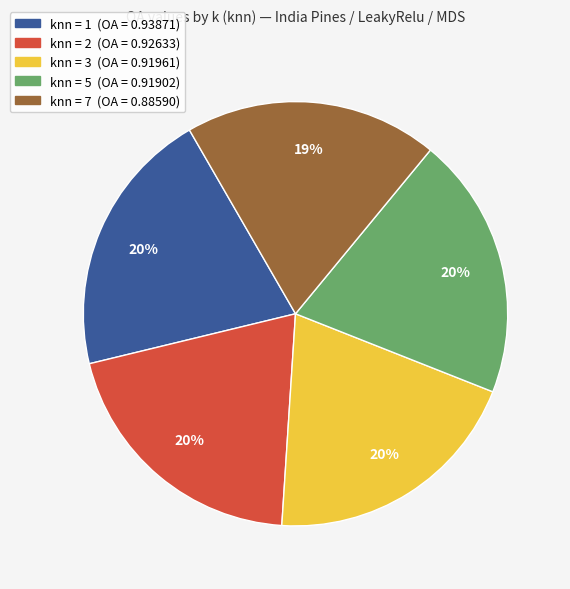

Is there a majority slice in this chart?

No